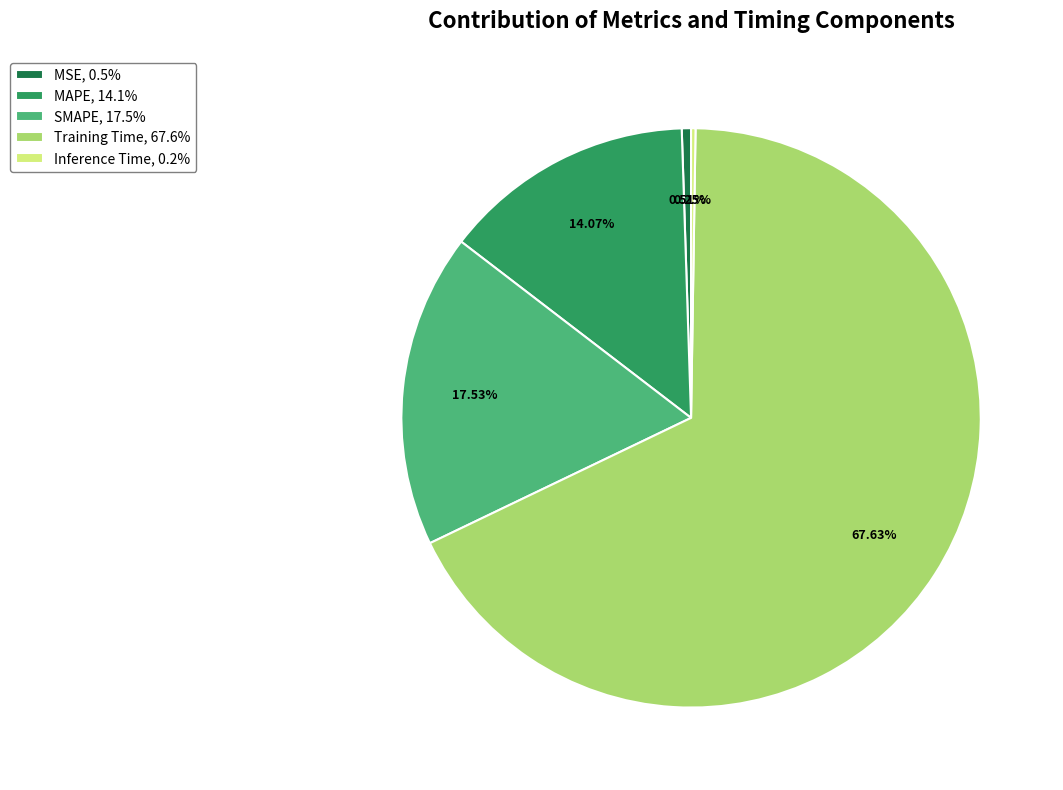

Is it true that SMAPE is 31% of the pie?

False